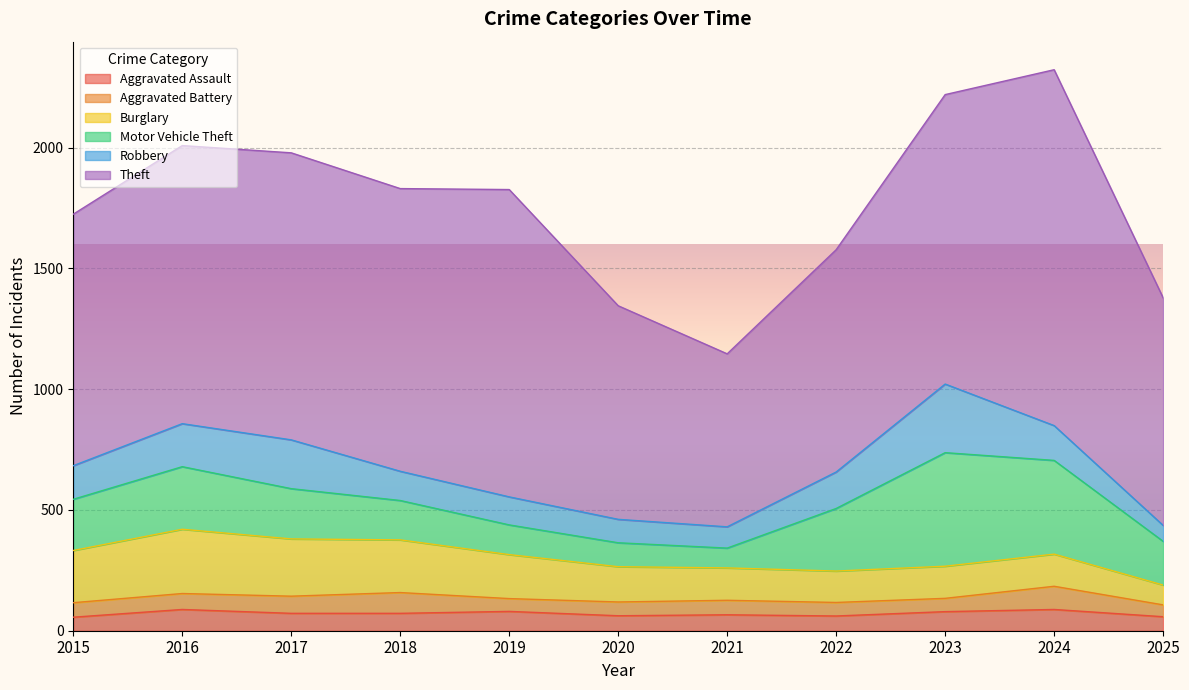

What is the maximum value shown in the chart?

1473